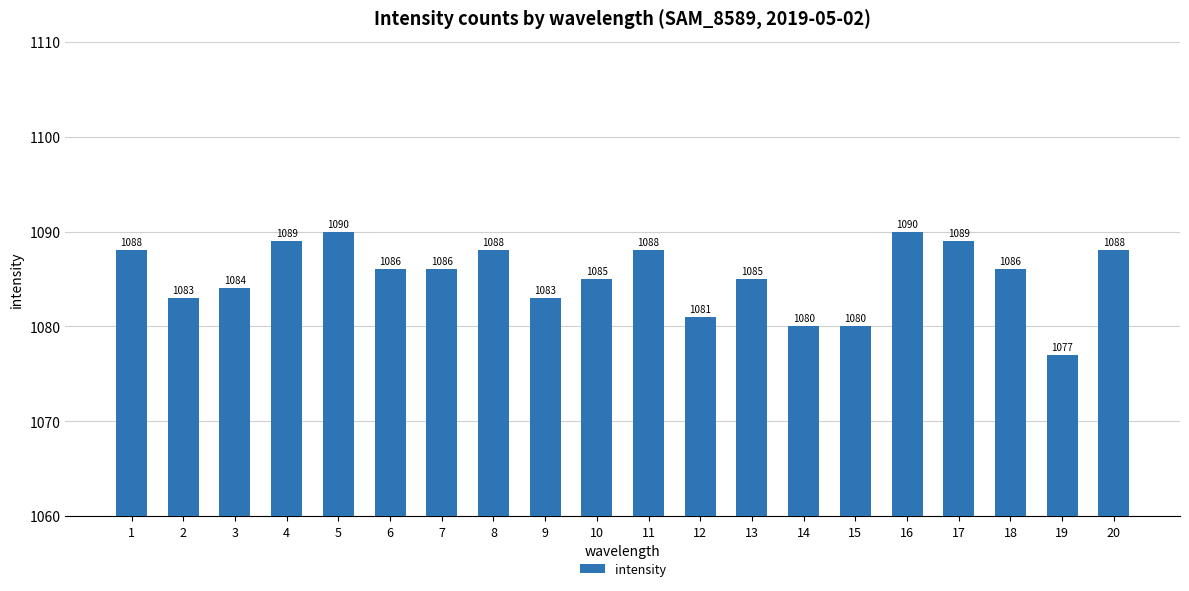

What is the smallest value displayed?

1077